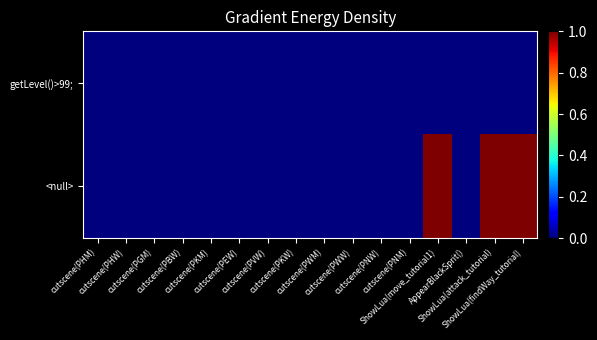

Reading left to right, what are all the values shown in this chart?

getLevel()>99;: cutscene(PHM)=0	cutscene(PHW)=0	cutscene(PGM)=0	cutscene(PBW)=0	cutscene(PKM)=0	cutscene(PEW)=0	cutscene(PVW)=0	cutscene(PKW)=0	cutscene(PWM)=0	cutscene(PWW)=0	cutscene(PNW)=0	cutscene(PNM)=0	ShowLua(move_tutorial1)=0	AppearBlackSprit()=0	ShowLua(attack_tutorial)=0	ShowLua(findWay_tutorial)=0
<null>: cutscene(PHM)=0	cutscene(PHW)=0	cutscene(PGM)=0	cutscene(PBW)=0	cutscene(PKM)=0	cutscene(PEW)=0	cutscene(PVW)=0	cutscene(PKW)=0	cutscene(PWM)=0	cutscene(PWW)=0	cutscene(PNW)=0	cutscene(PNM)=0	ShowLua(move_tutorial1)=1	AppearBlackSprit()=0	ShowLua(attack_tutorial)=1	ShowLua(findWay_tutorial)=1